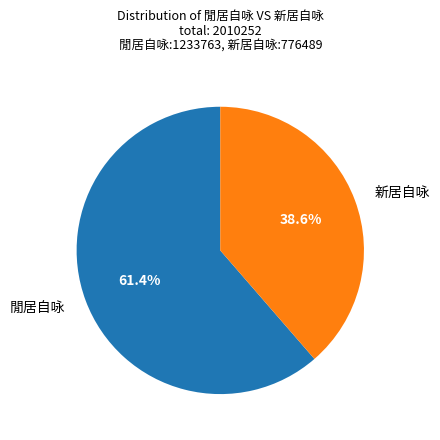

Approximately how many times larger is the value at 新居自咏 compared to 閒居自咏?

0.6